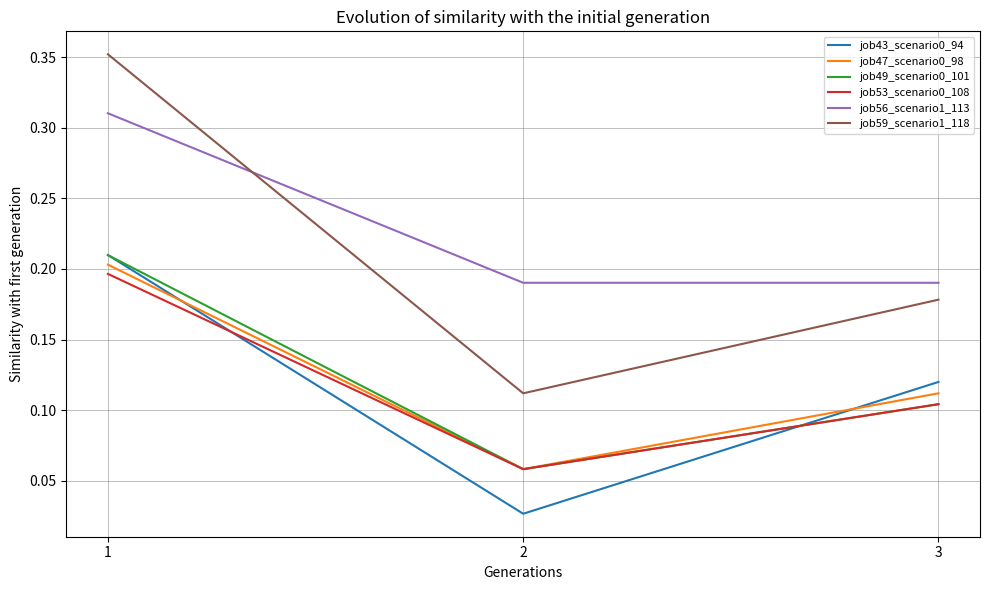

The job59_scenario1_118 series shows 0.2 at 3. True or false?

True